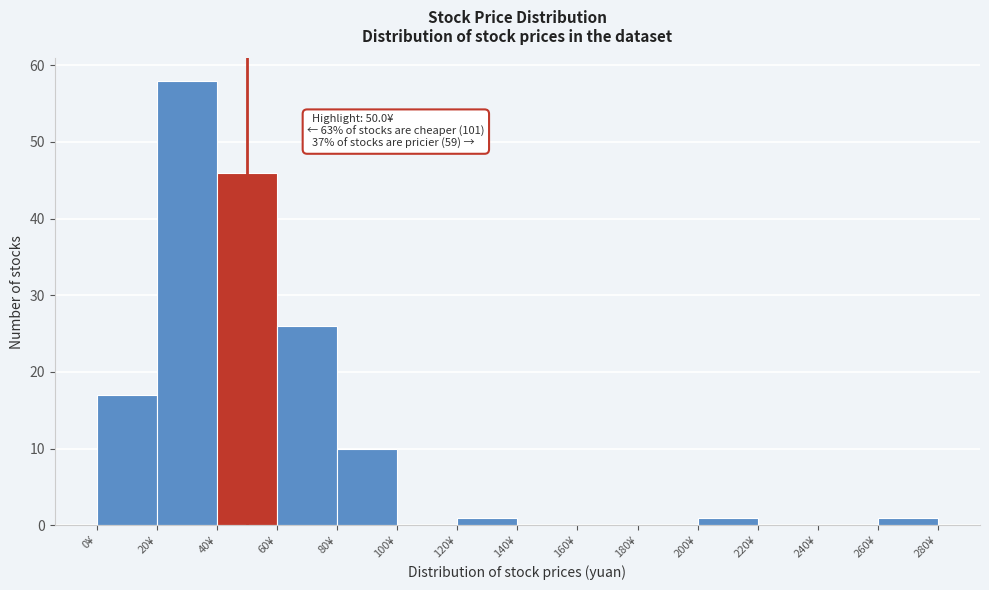

Which range on the x-axis has the tallest bar?

20 to 40